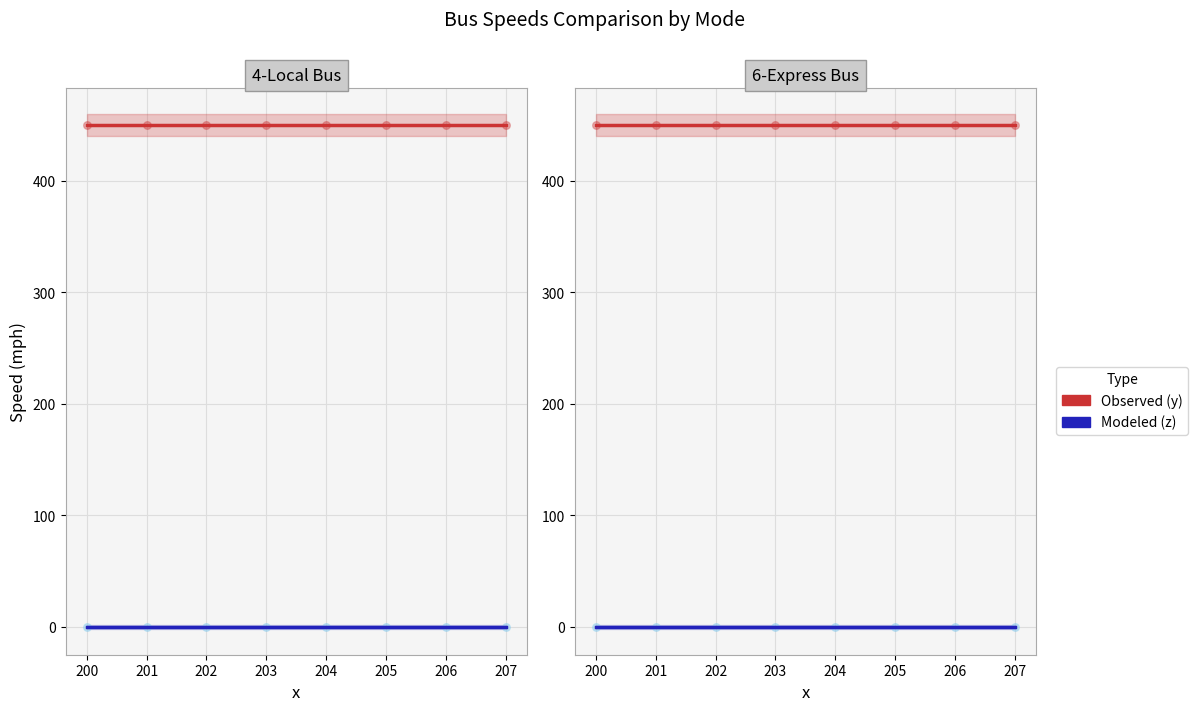

Which series has the largest total across all categories?

y